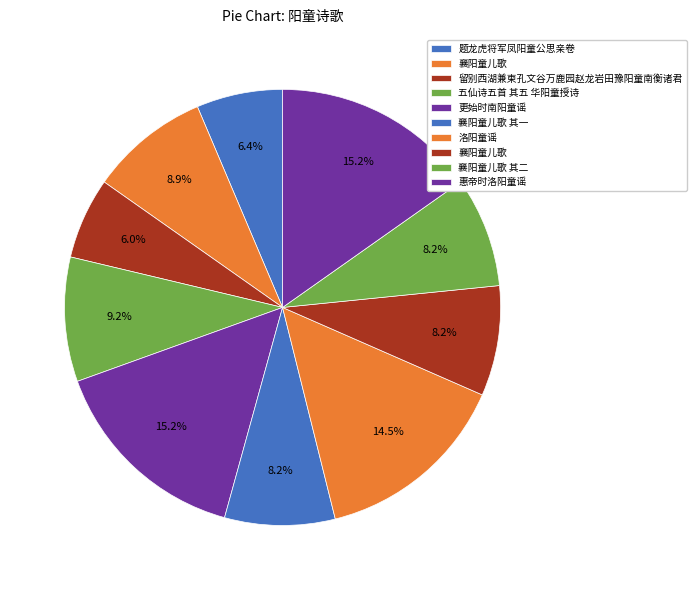

Count the number of slices in the pie.

10